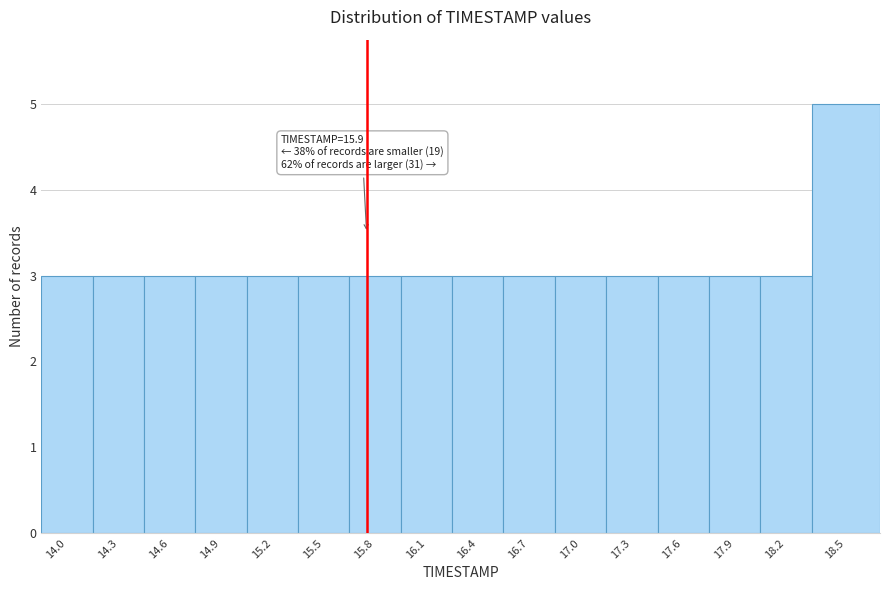

Reading left to right, extract all data points from this chart.

3	3	3	3	3	3	3	3	3	3	3	3	3	3	3	5